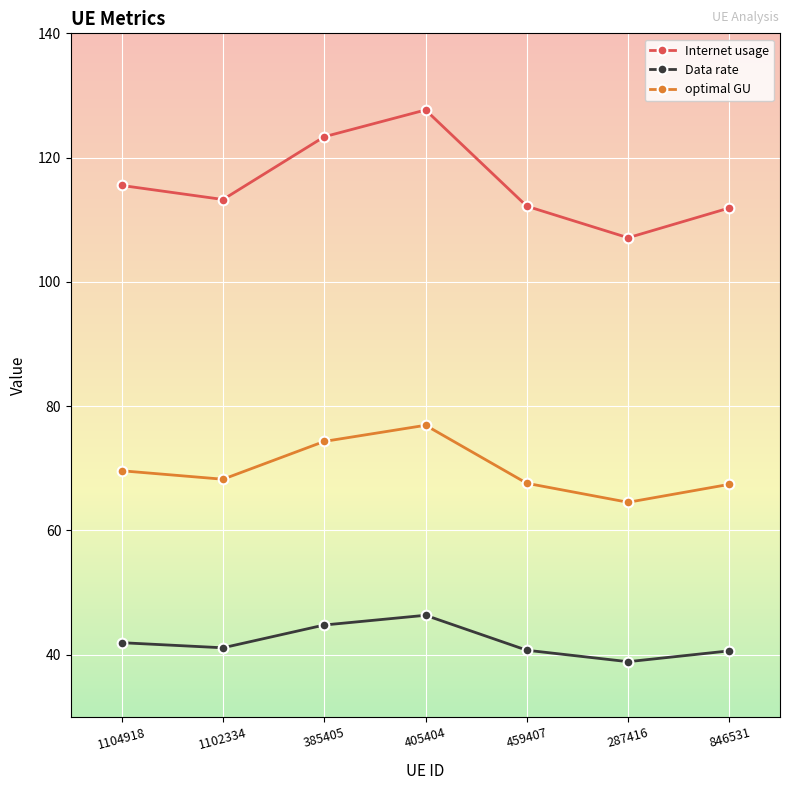

True or false: Data rate has a value of 41.1 at 1102334.

True